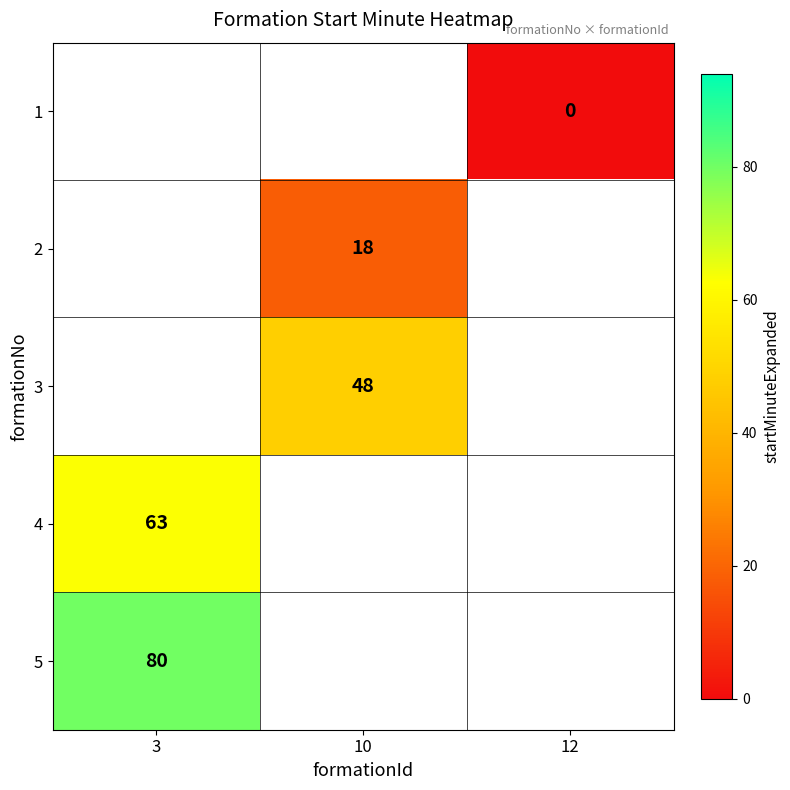

Is it true that 2 equals 18 at 10?

True